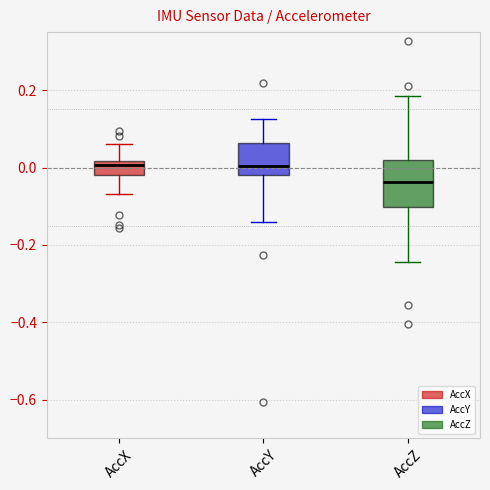

Reading left to right, read every box against the y-axis: the position of its median line, the range the box covers, and the ends of its whiskers. The values are not printed on the chart, so give them approximately, as read against the axis.

AccX: median 0.00, box -0.02 to 0.02, whiskers -0.06 to 0.06
AccY: median 0.00, box -0.02 to 0.06, whiskers -0.14 to 0.12
AccZ: median -0.04, box -0.10 to 0.02, whiskers -0.24 to 0.18